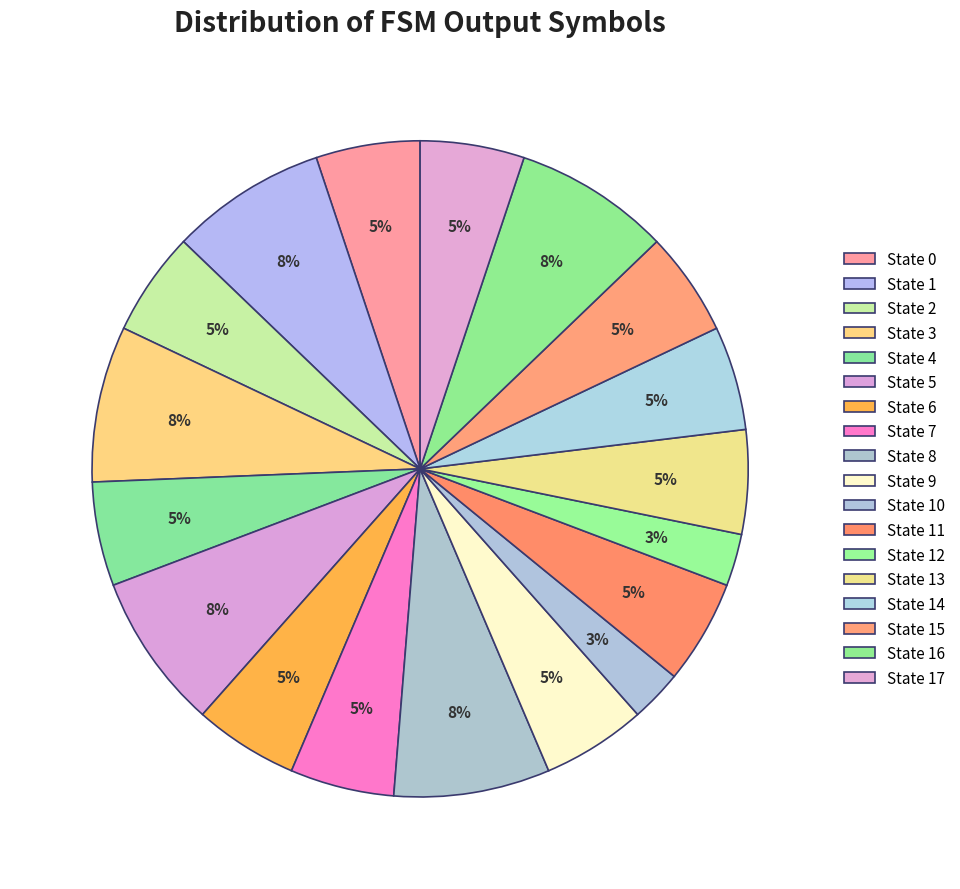

How many segments does this pie chart have?

18